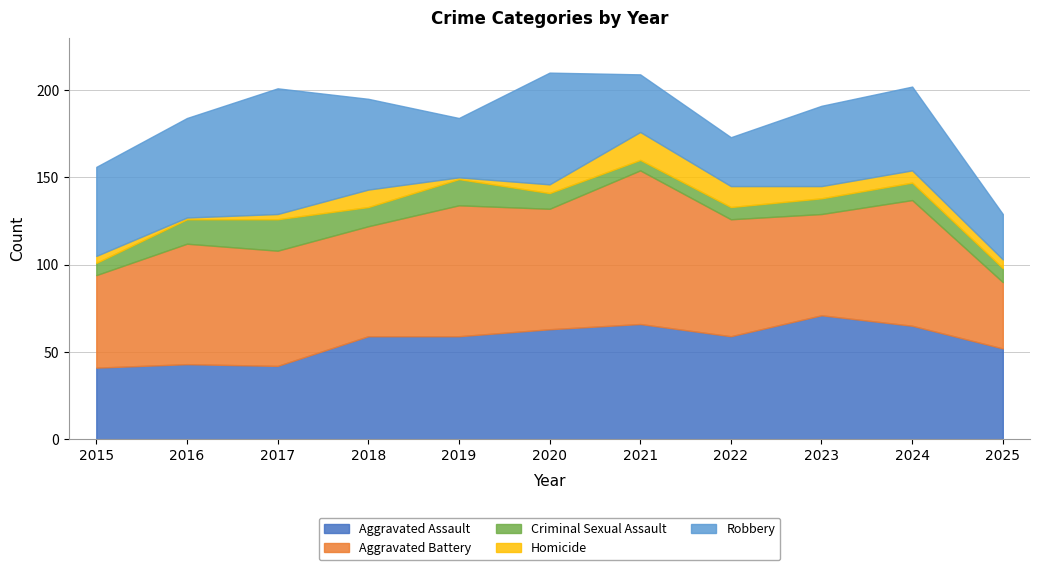

How many data points in Homicide are above 5?

5